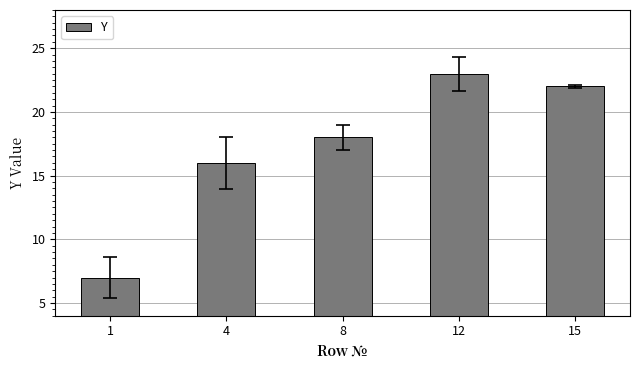

What is the approximate value at 1, to the nearest 10?

10